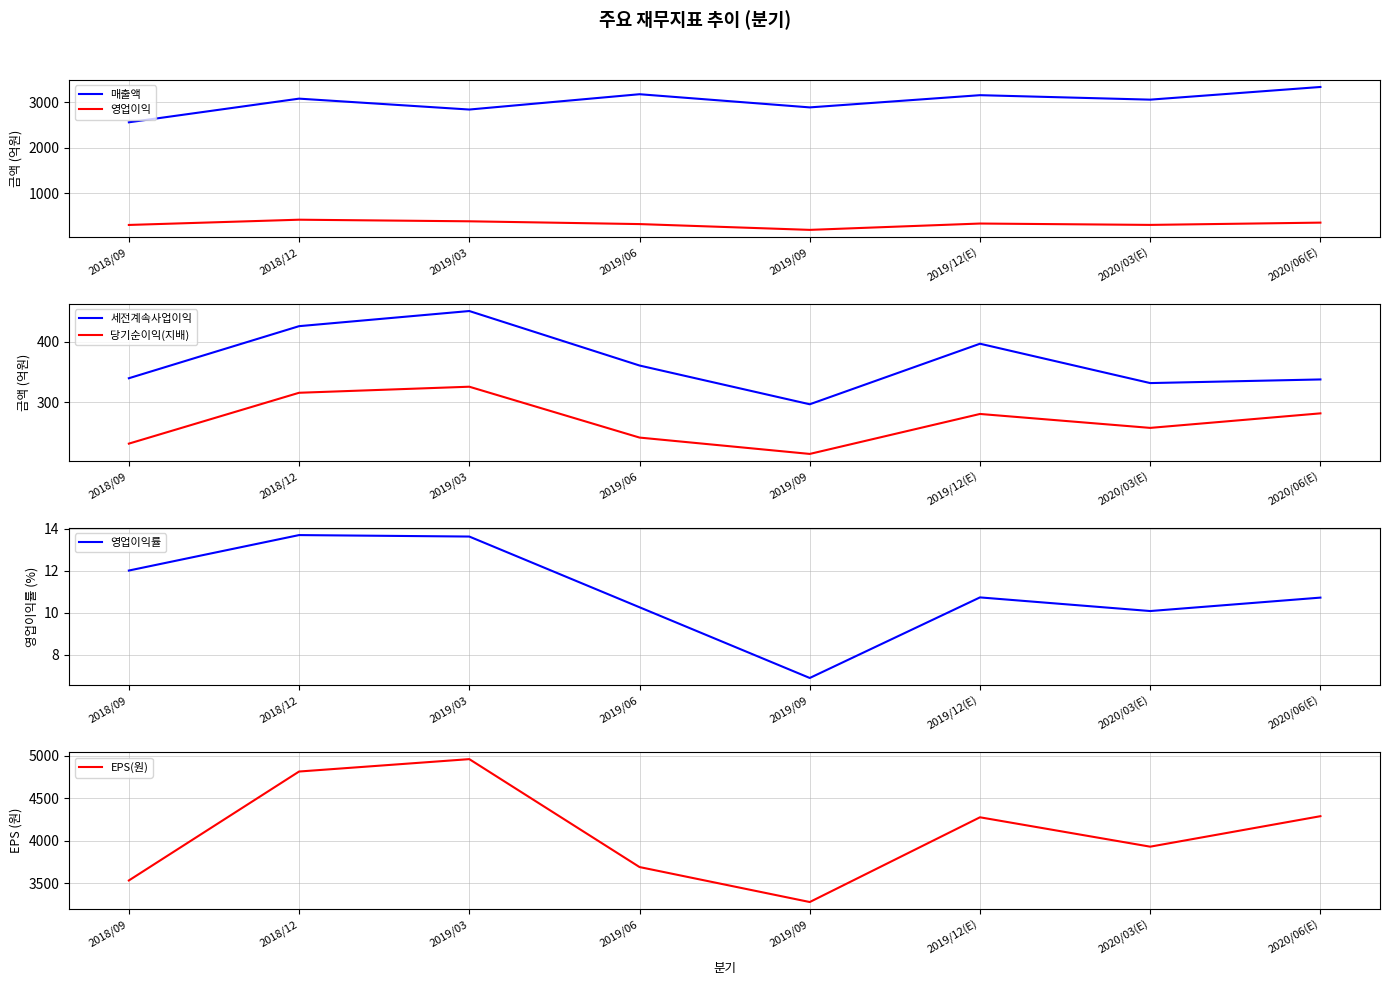

What is the label of the 2nd point from the left?

2018/12